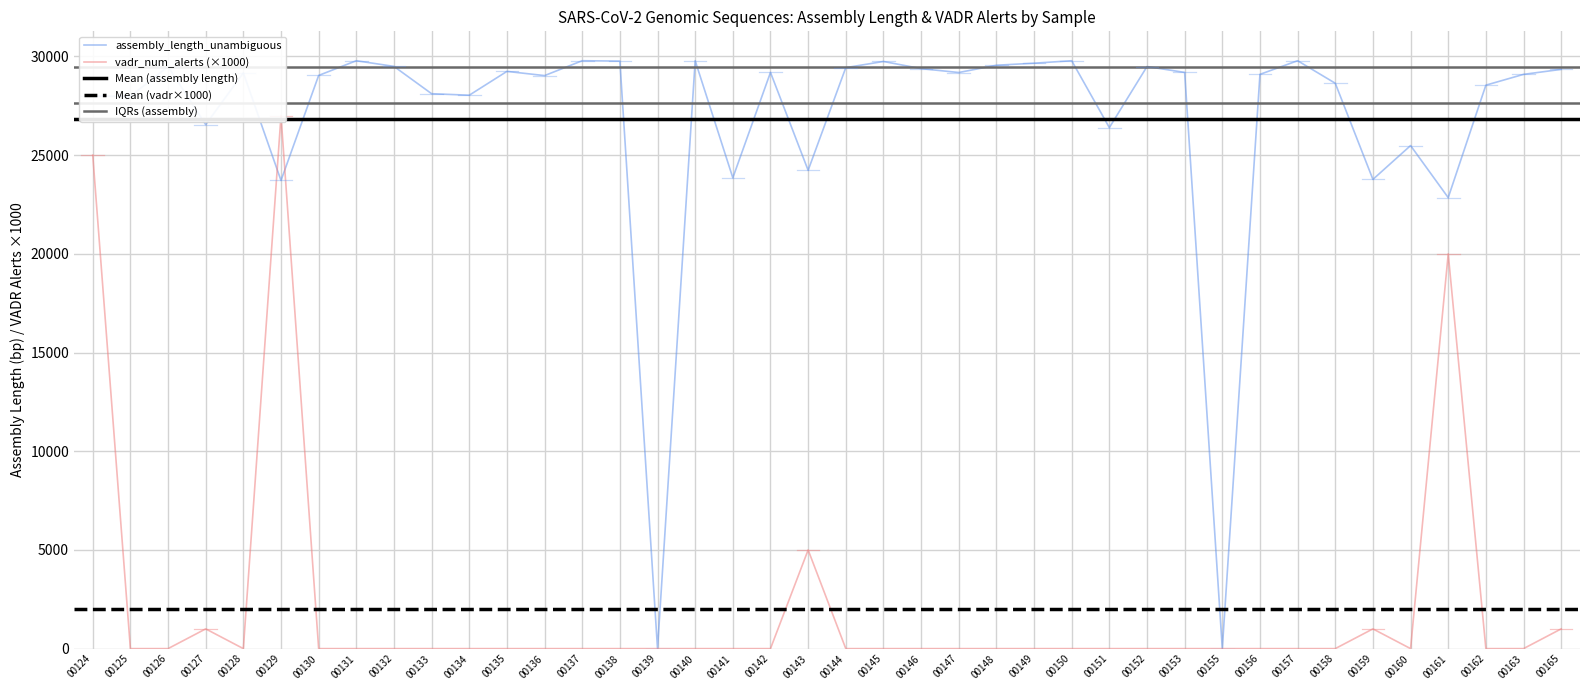

Where do vadr_num_alerts and assembly_length_unambiguous first cross each other?

00128 and 00129